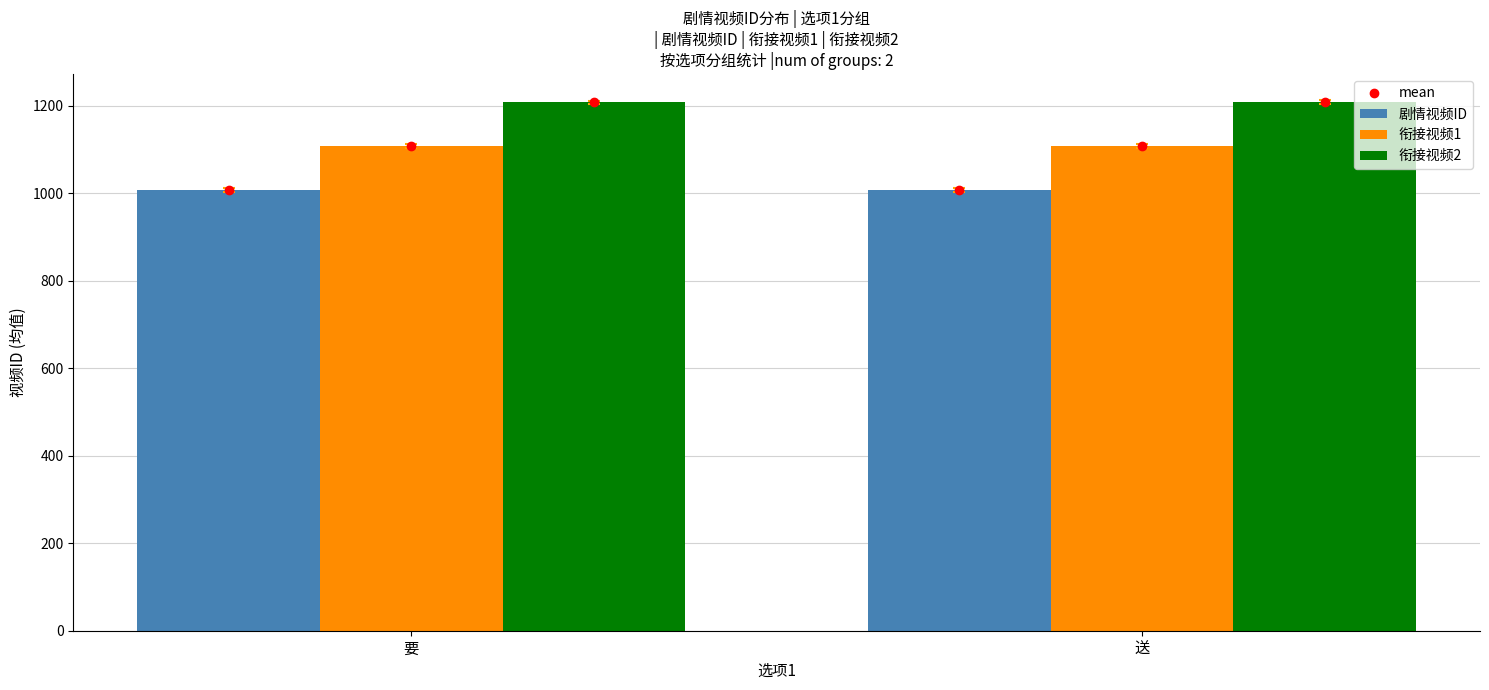

Read the 剧情视频ID value at 要.

1008